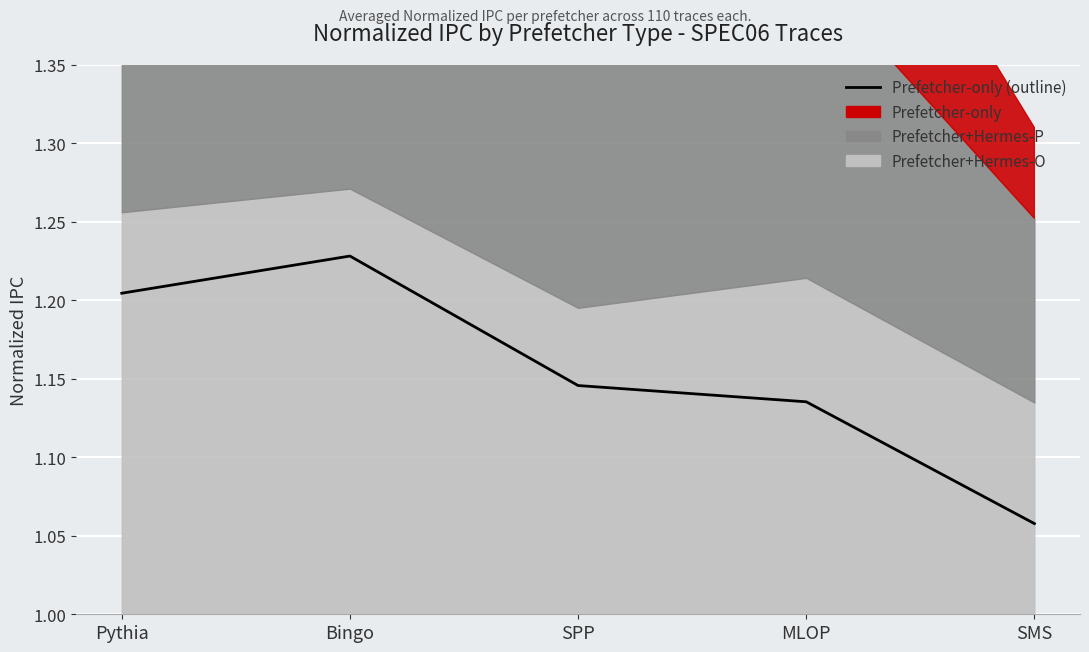

What is the difference between the maximum and minimum values?

0.2